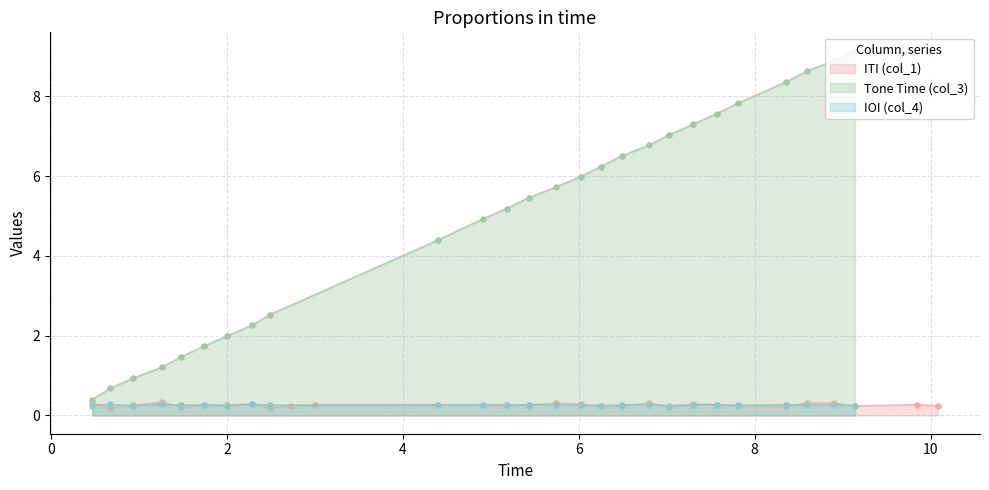

What is the change in value from 11 to 19?

+2.4